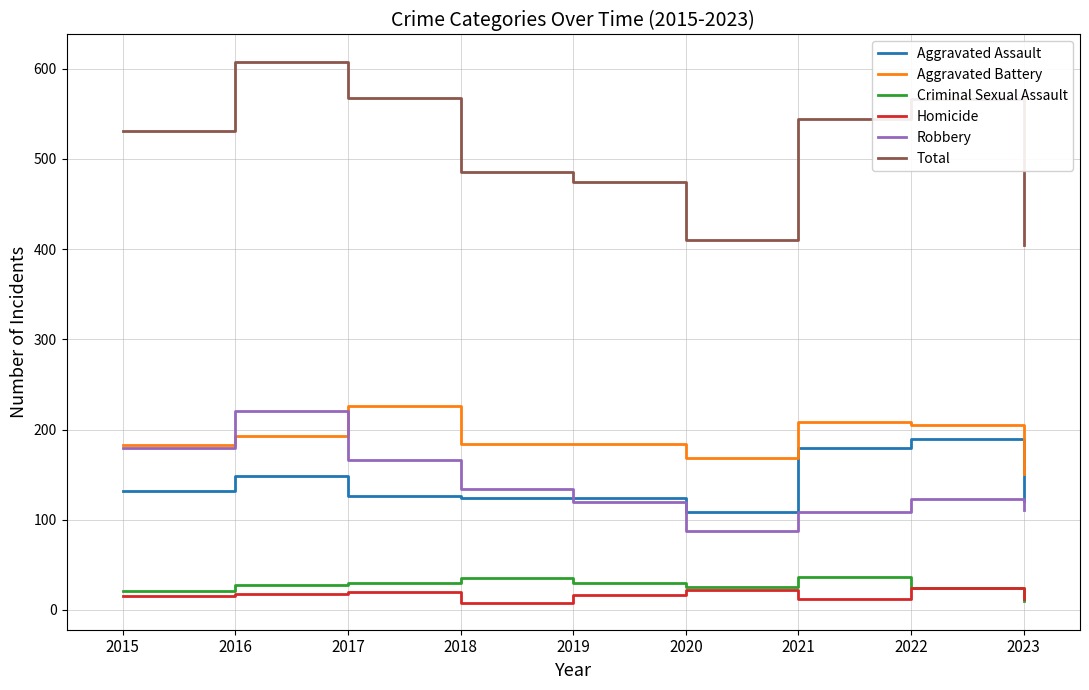

Is it true that Total equals 410 at 2020?

True